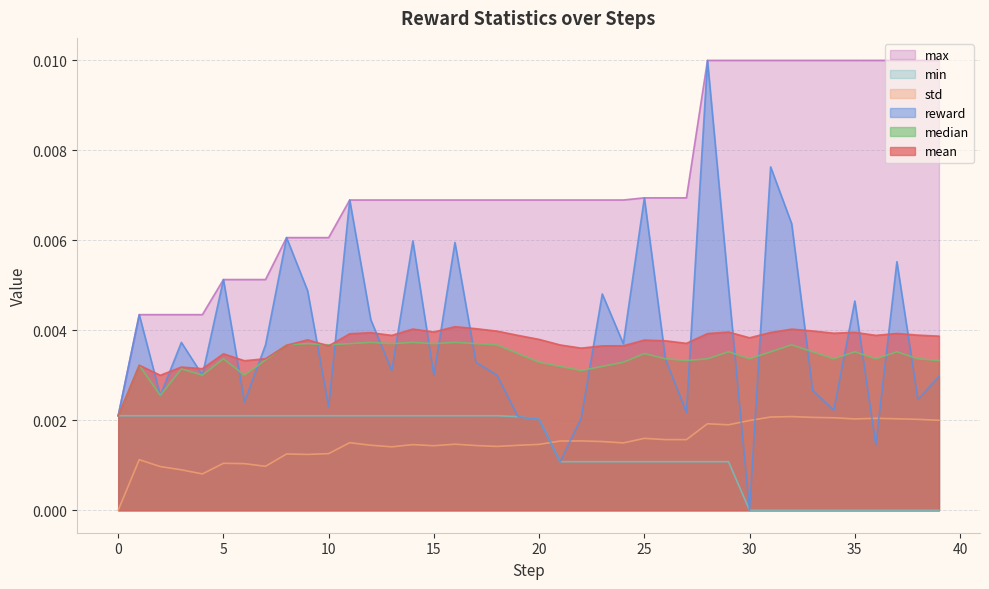

At which label is reward closest to 0?

30